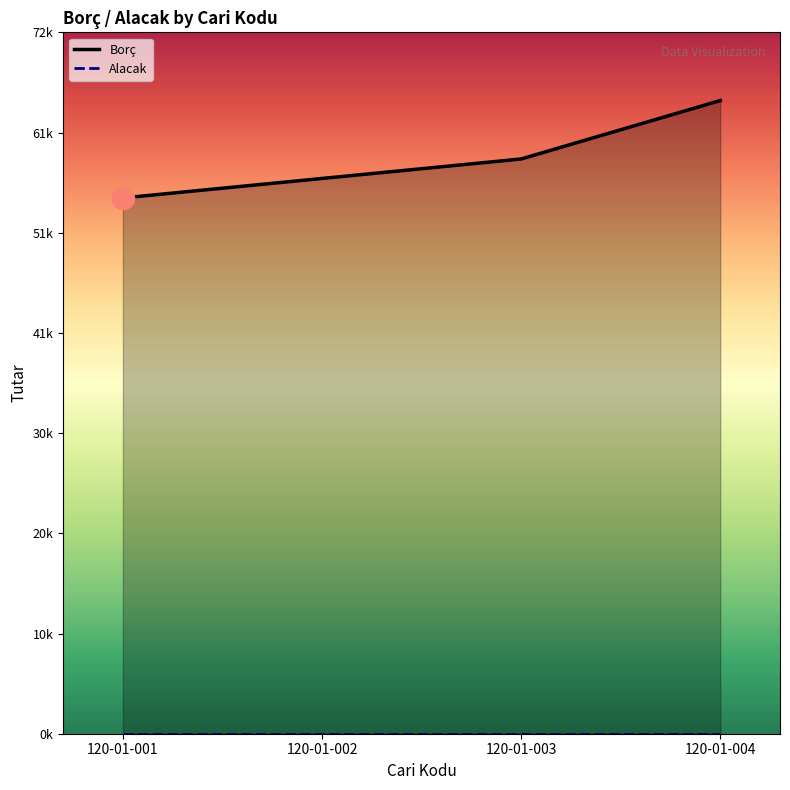

What is the value of the 4th point from the left?

65000